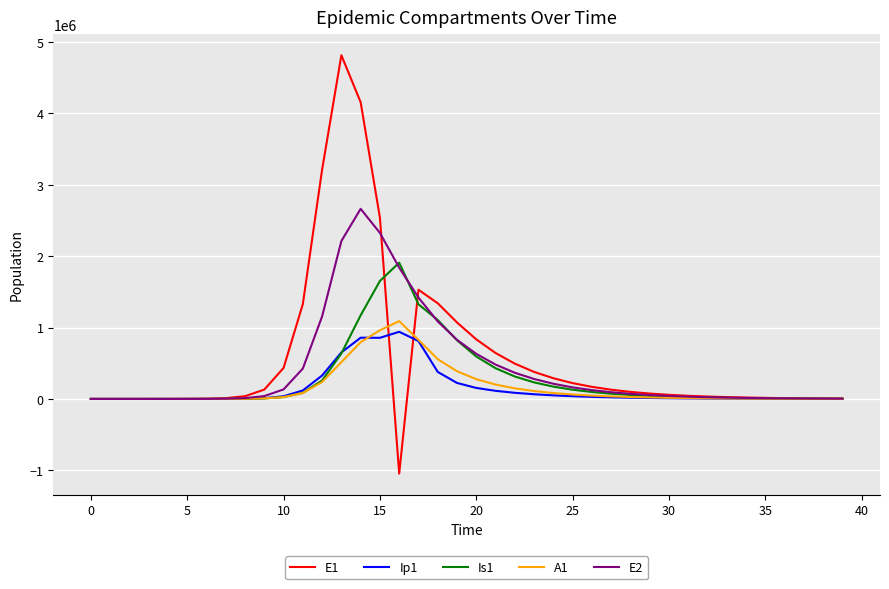

Rank the series by their maximum value, from highest to lowest.

E1, E2, Is1, A1, Ip1